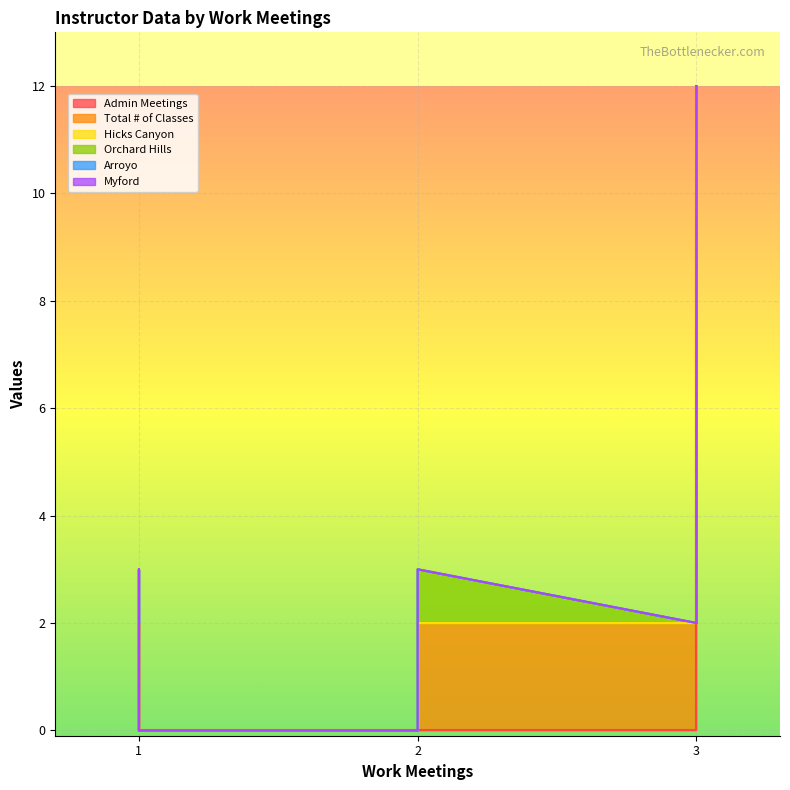

How many positive values does the Admin Meetings series have?

1